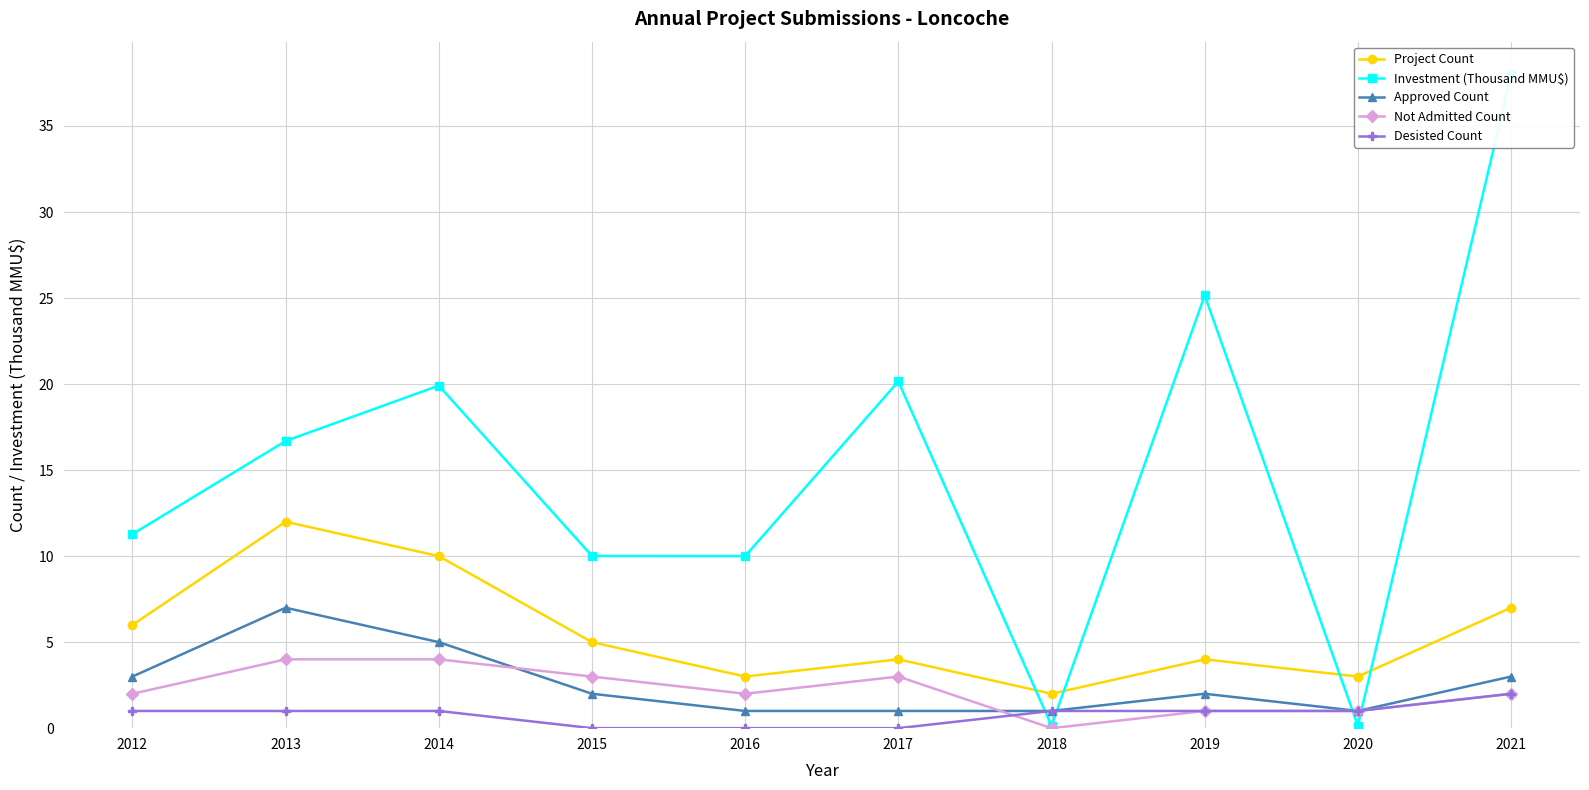

The value of Investment (Thousand MMU$) at 2012 is 16.5. True or false?

False